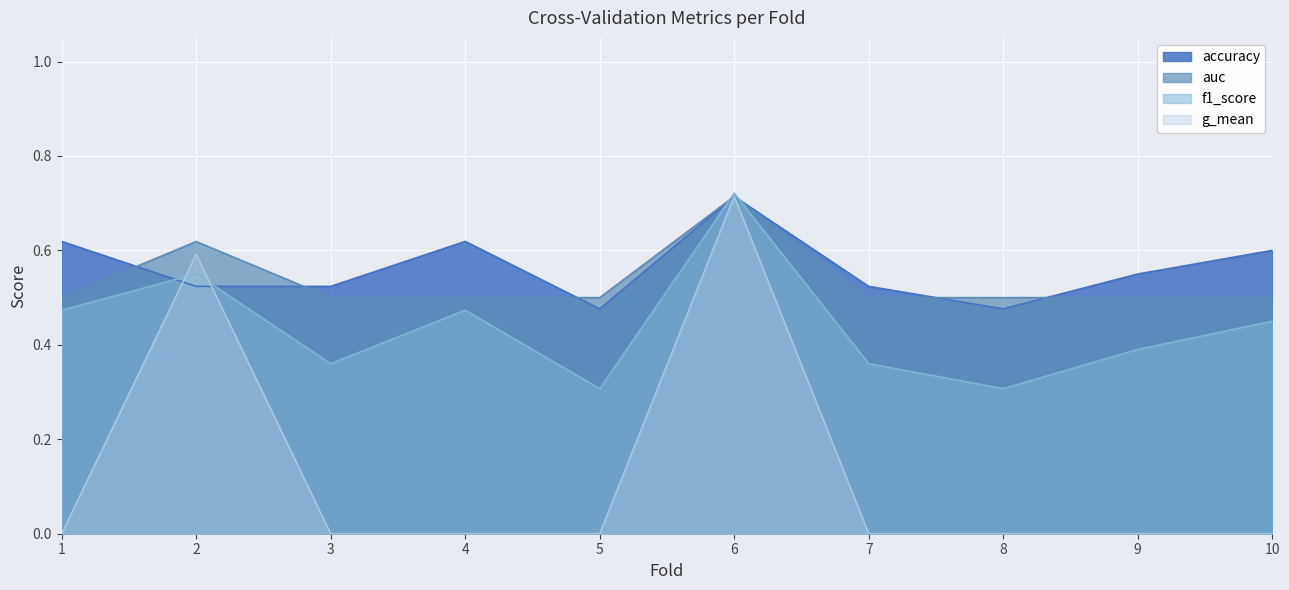

Is the value of accuracy at 5 greater than the value of g_mean at 6?

No